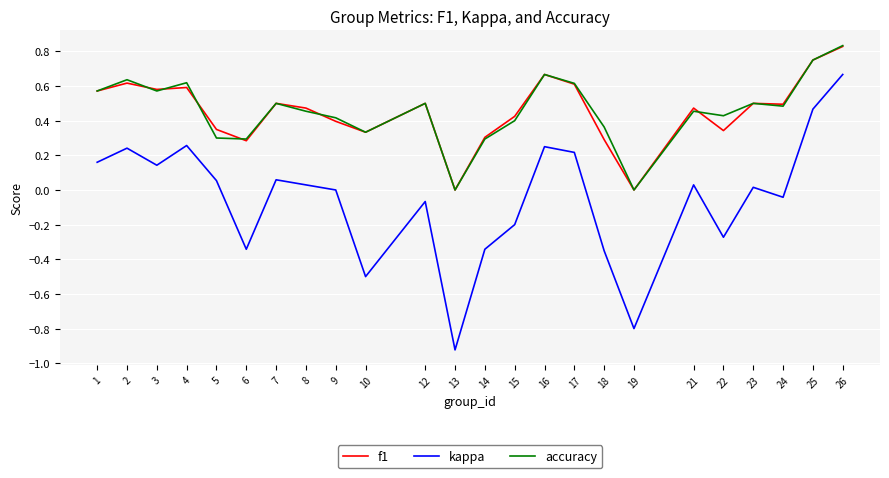

Which series has the largest range (max minus min)?

kappa